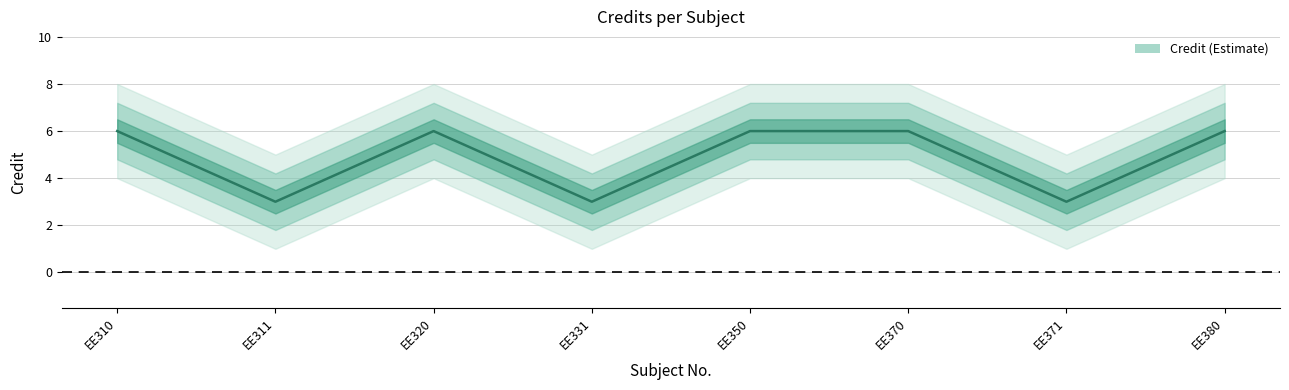

Count the number of categories in the chart.

8